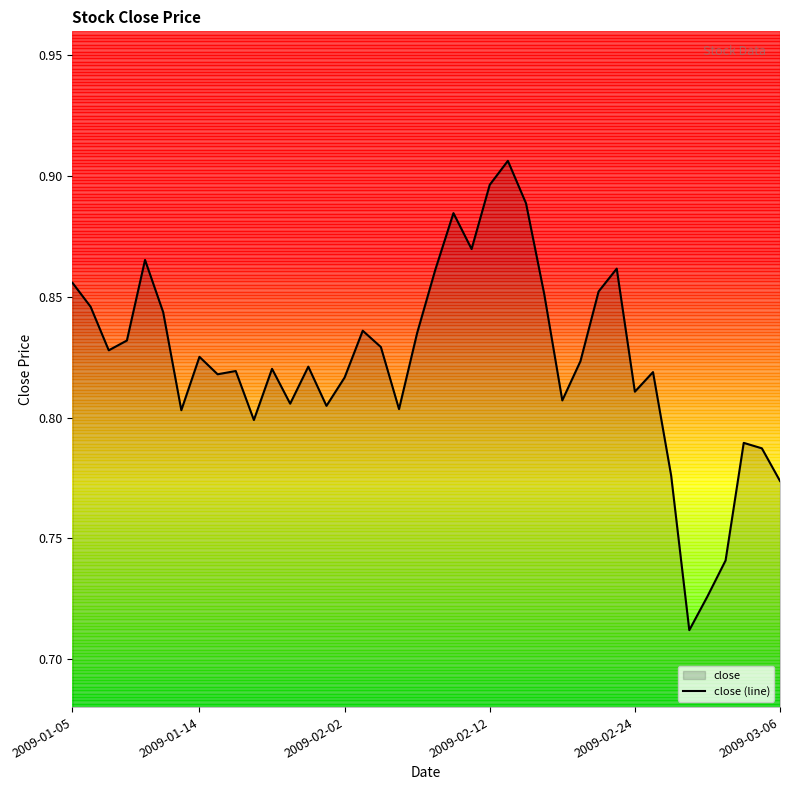

True or false: the data shows 0.5 at 2009-03-06.

False